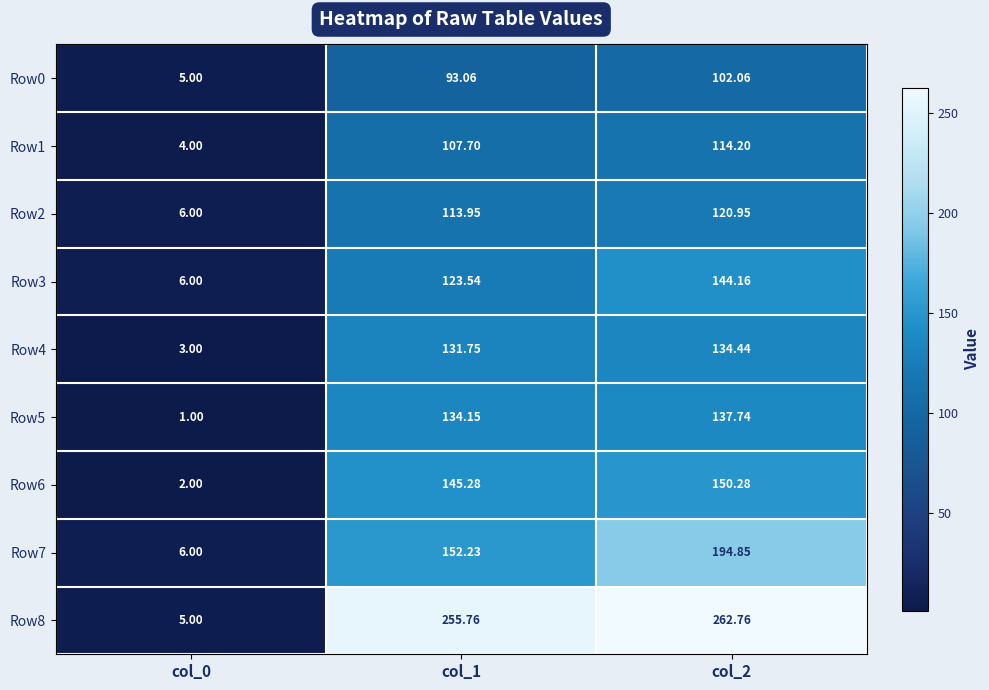

What is the minimum value shown in the chart?

1.0